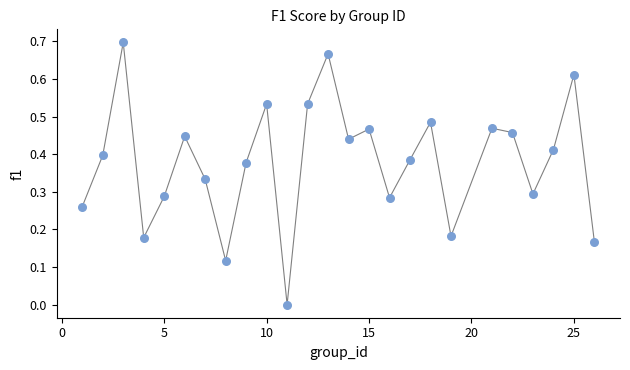

What is the range of X values (max minus min)?

25.0